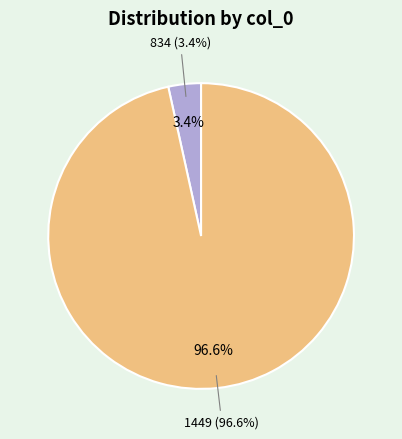

True or false: 834 accounts for 3% of the total.

True